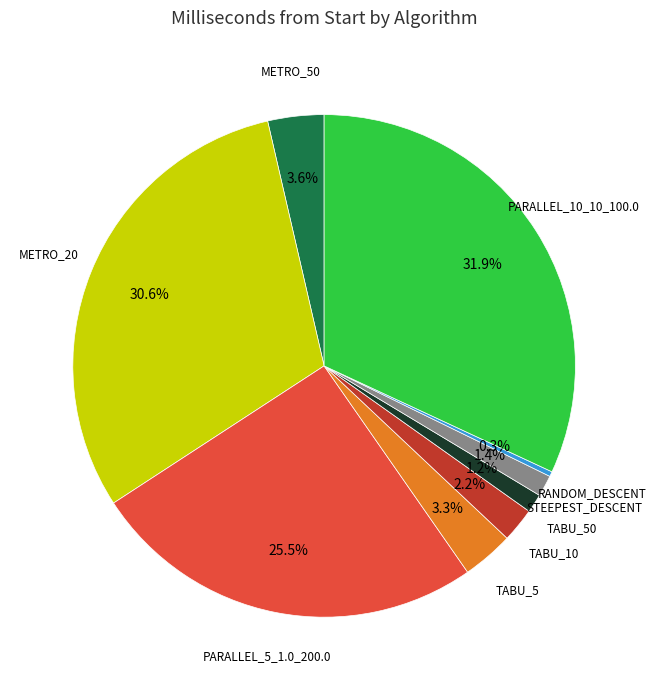

How many segments does this pie chart have?

9